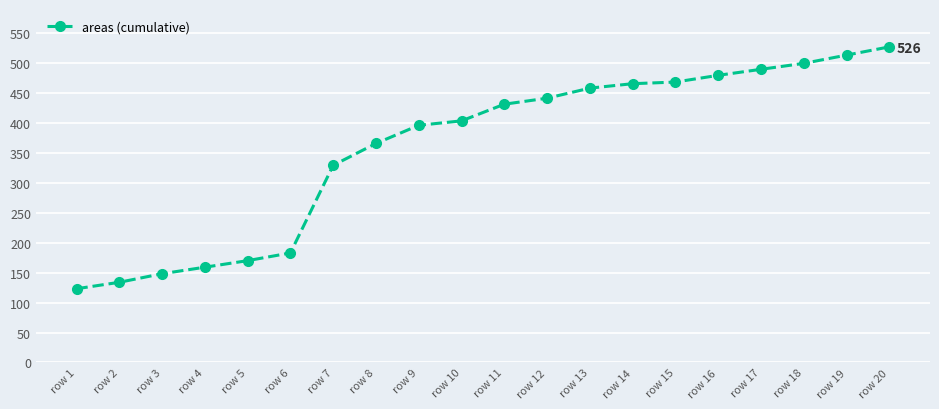

Does the chart have visible grid lines?

Yes